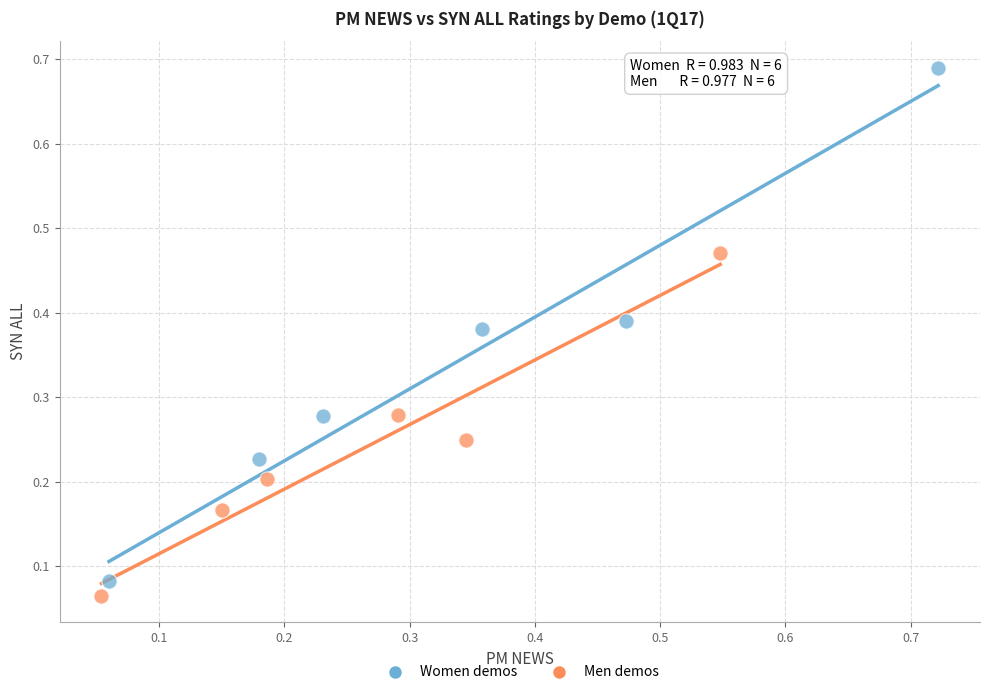

Which series reaches the maximum Y coordinate?

Women demos